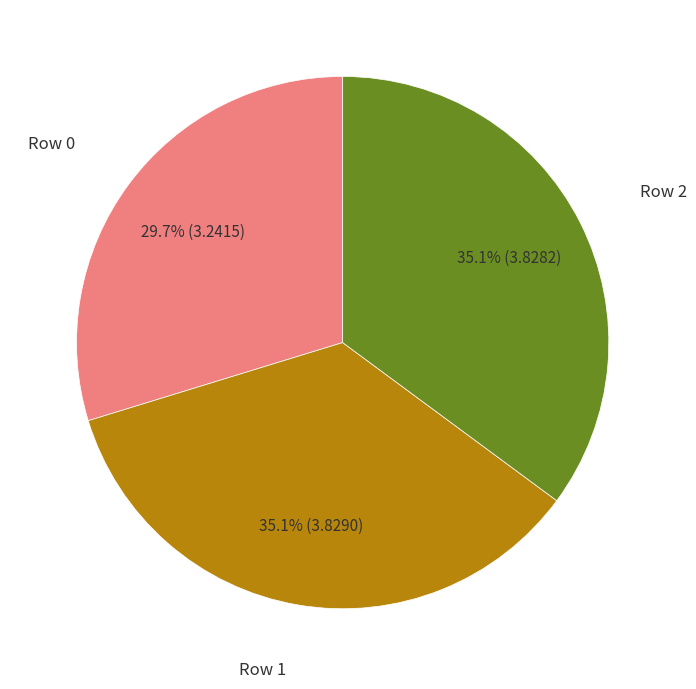

Is there a majority slice in this chart?

No